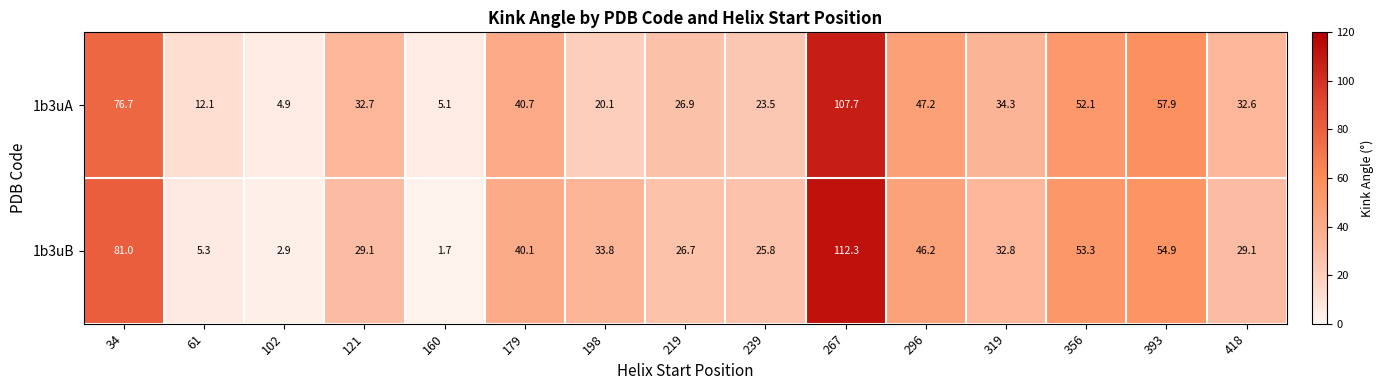

What is the sum of all 1b3uB values?

575.0